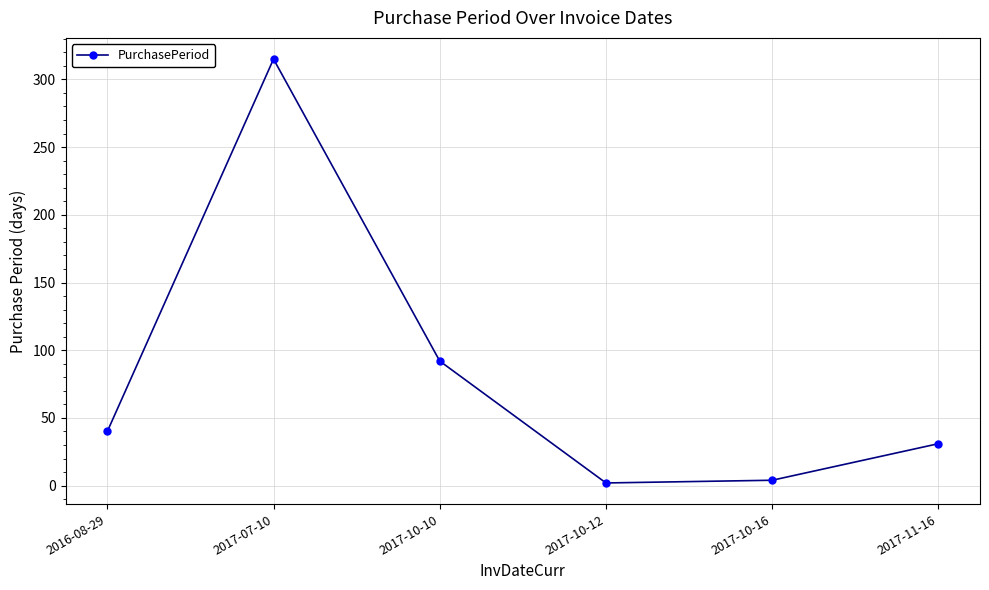

What is the change in value from 2017-10-12 to 2017-10-16?

+2